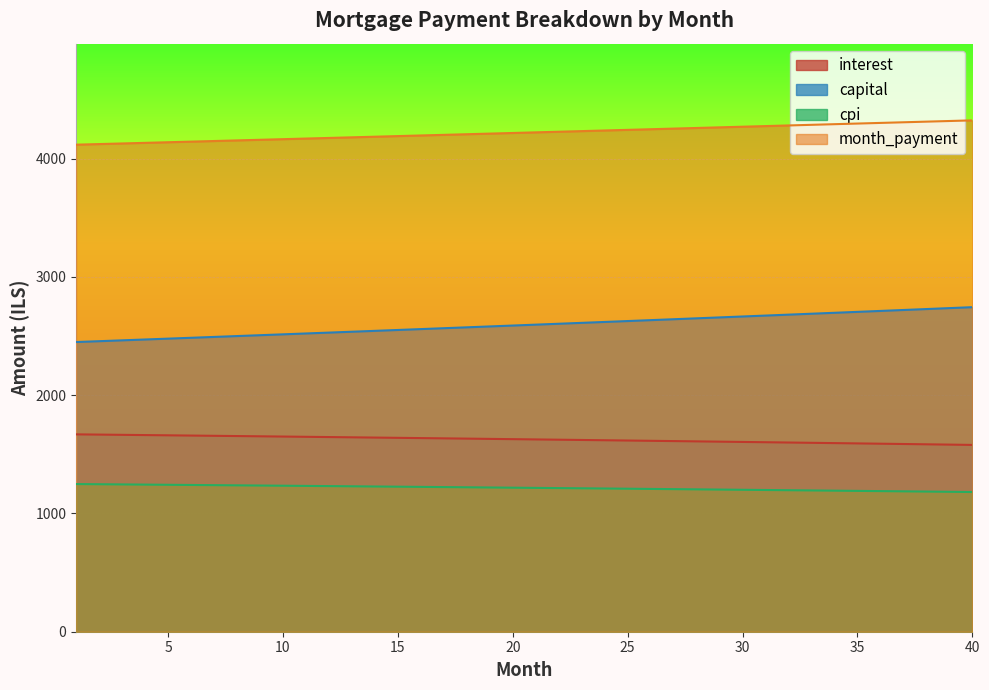

What is the difference between the cpi values at 17 and 31?

24.7